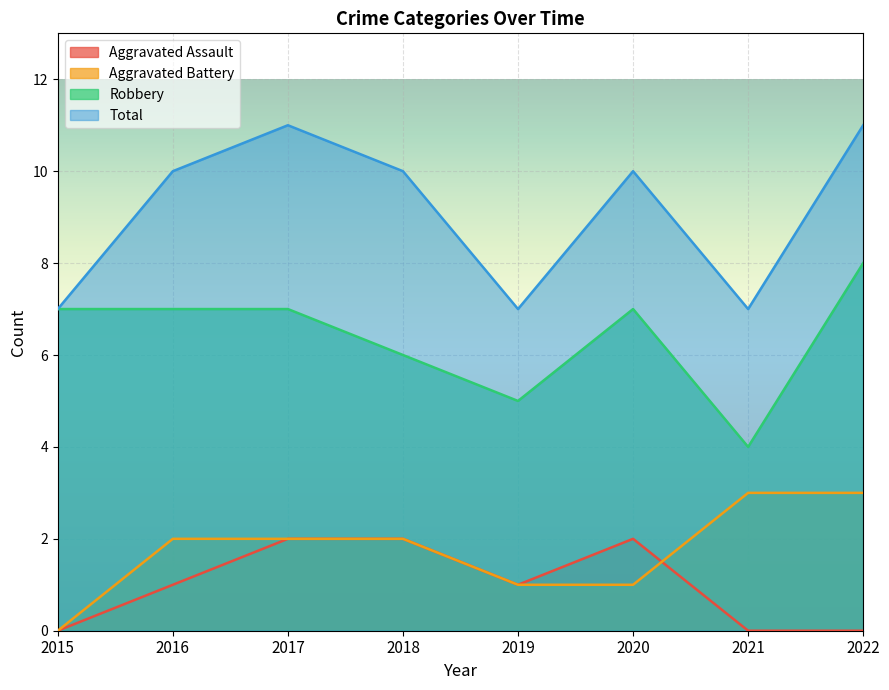

At which category is the sum across all series the highest?

2017